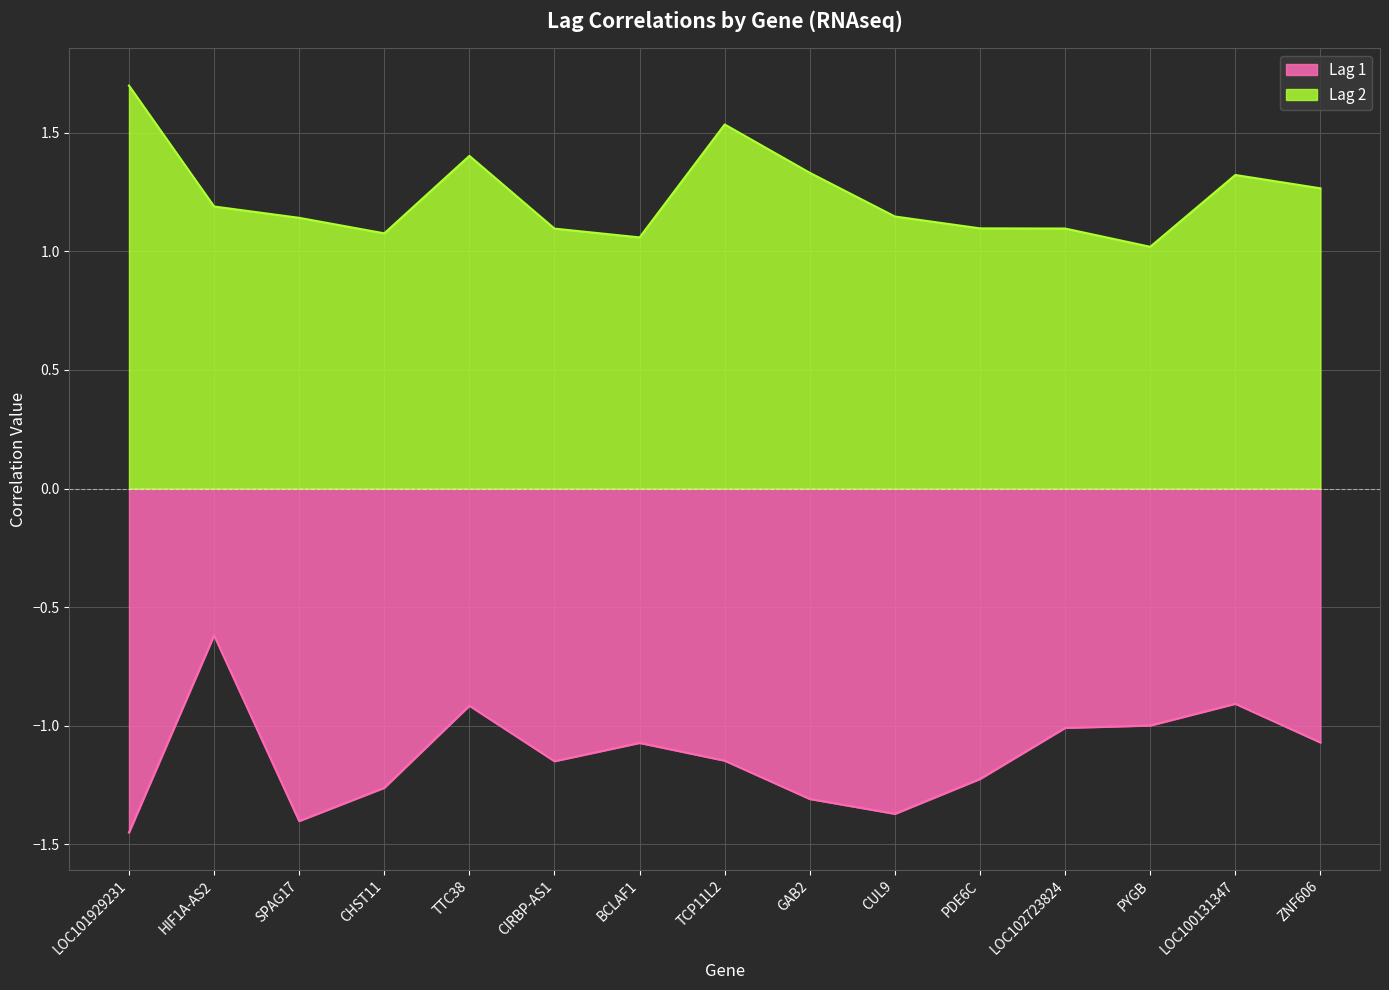

Where does the Lag 1 series first go above -1?

HIF1A-AS2